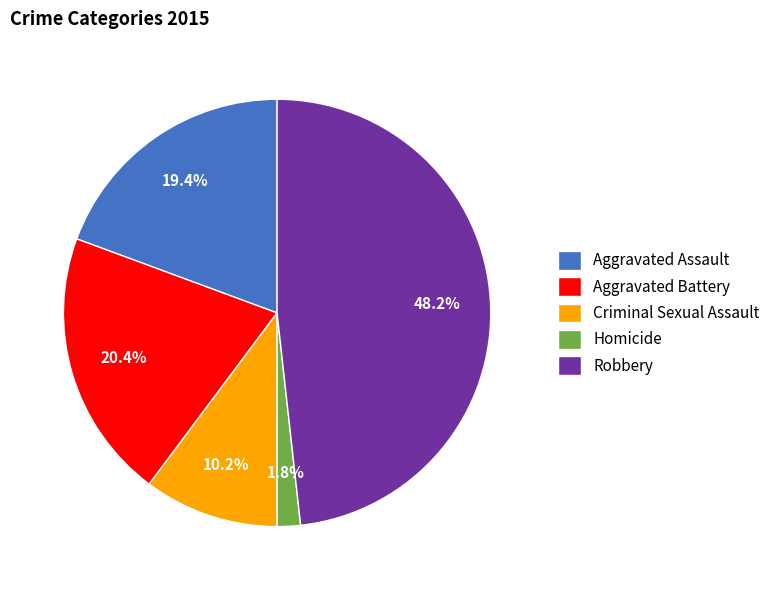

Is it true that Criminal Sexual Assault is 10% of the pie?

True